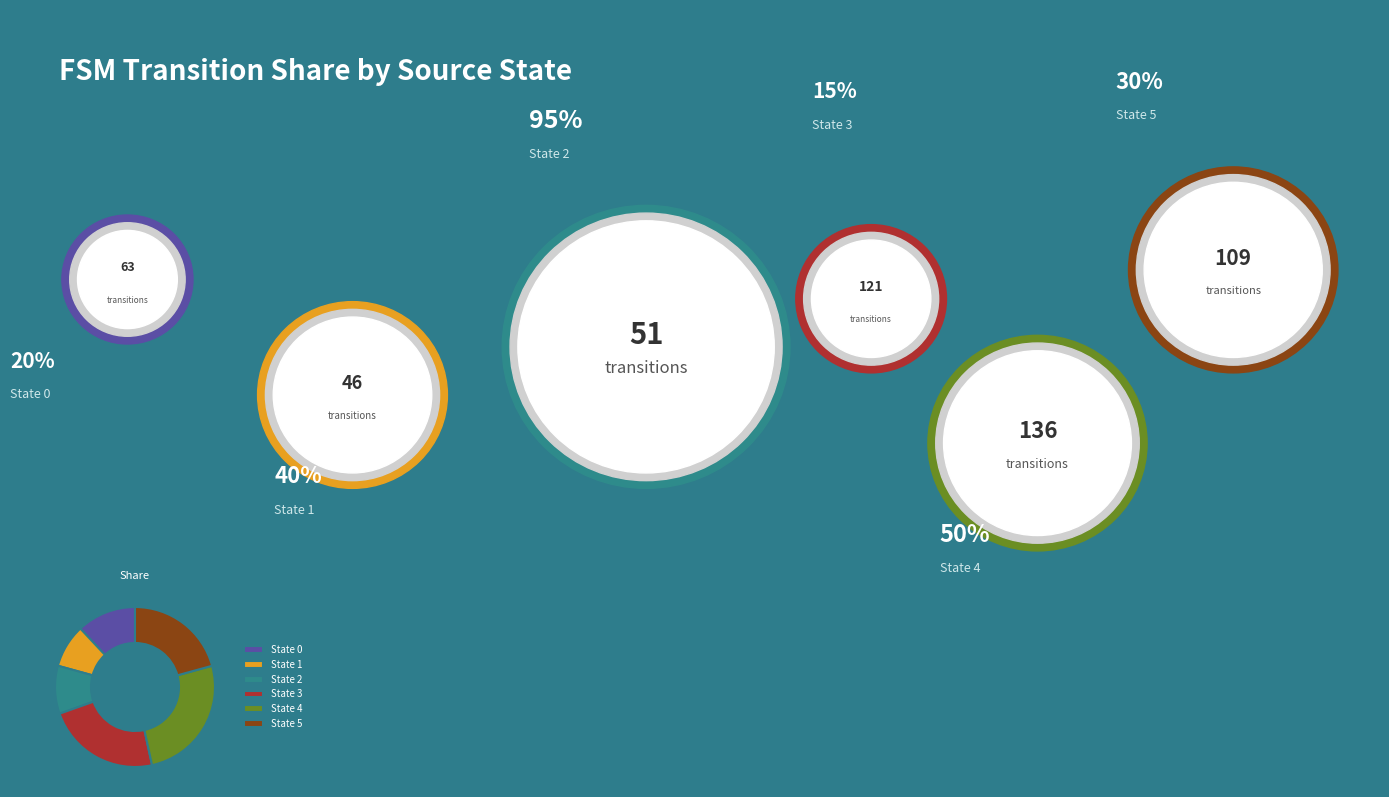

True or false: State 3 accounts for 23% of the total.

True